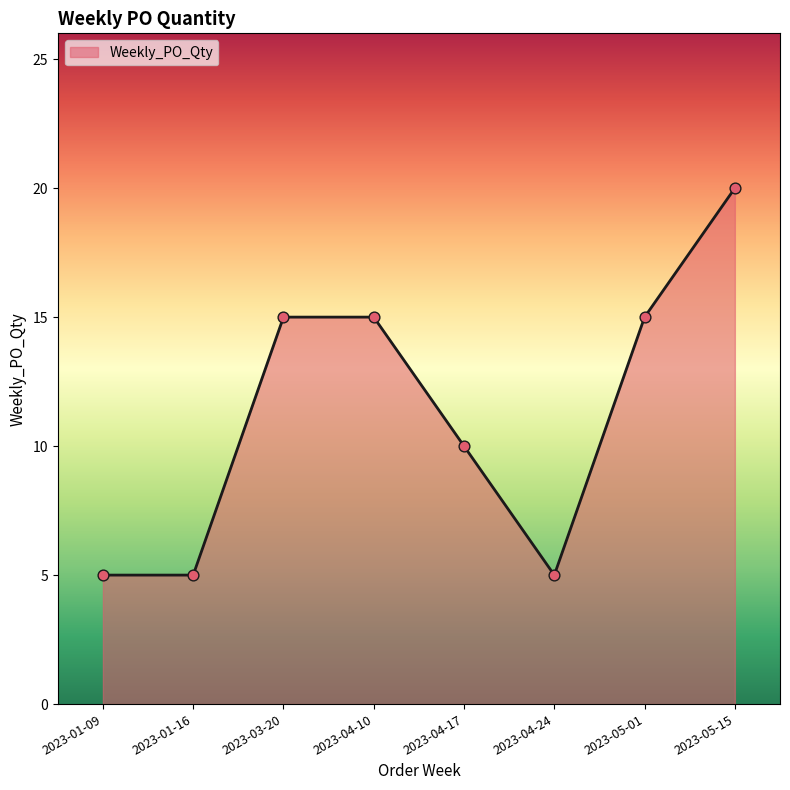

Approximately how many times larger is the value at 2023-04-10 compared to 2023-01-09?

3.0